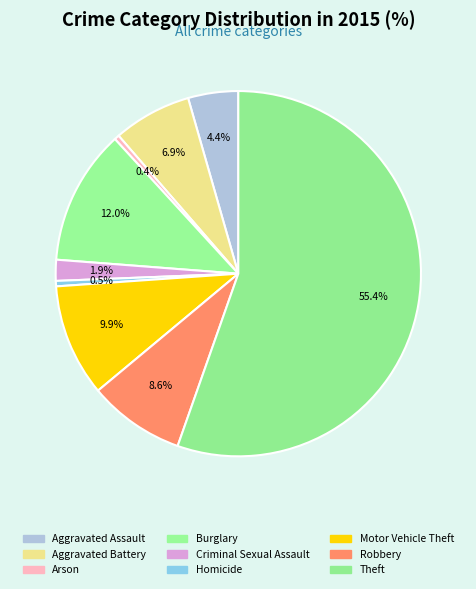

How many segments does this pie chart have?

9